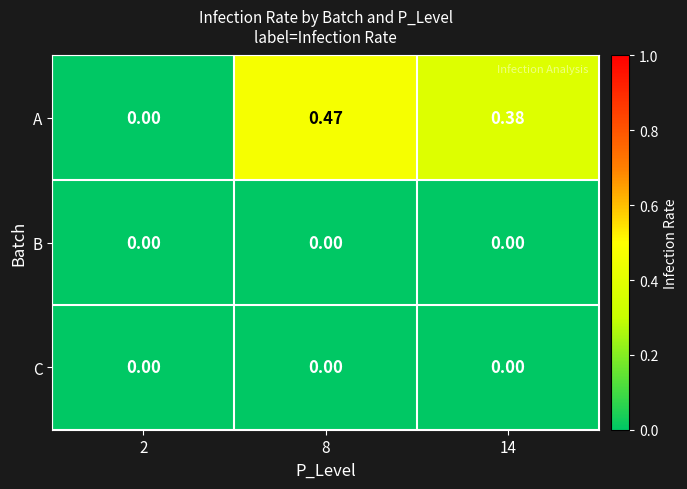

Which series has the largest range (max minus min)?

A